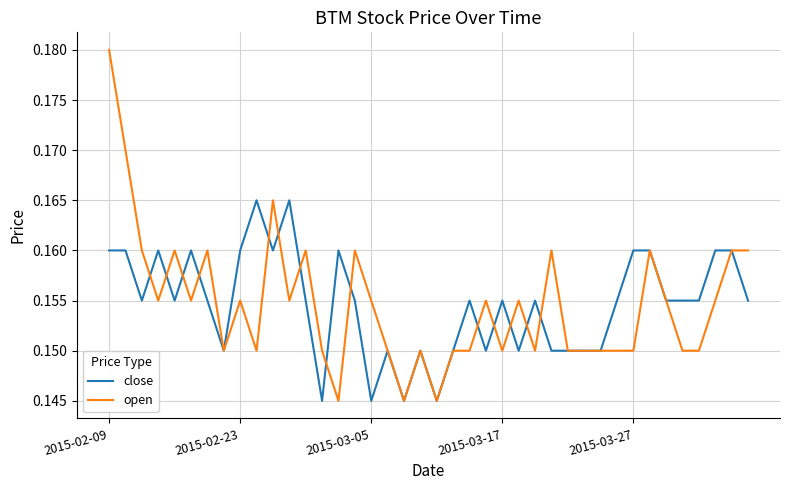

List the series in order of their peak value, highest first.

open, close